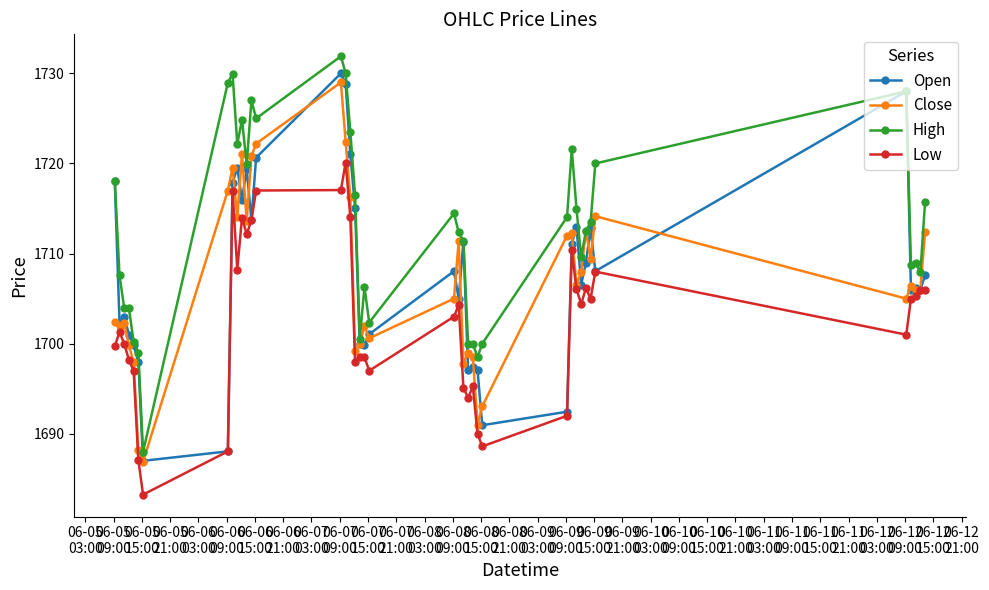

True or false: High and Low cross at least once.

False